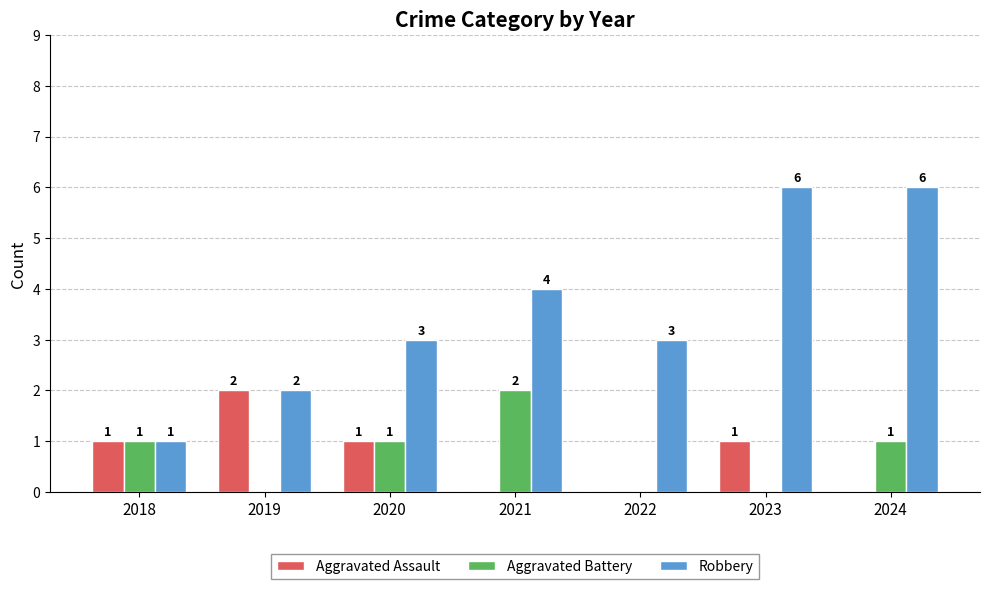

True or false: Robbery has a value of 6 at 2023.

True